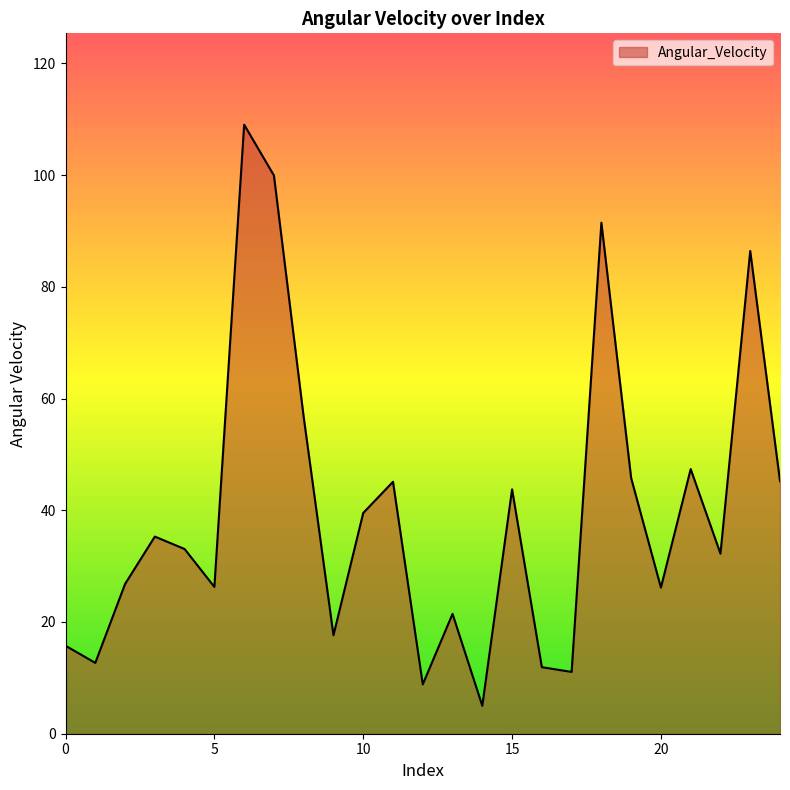

What is the greatest value displayed?

109.0